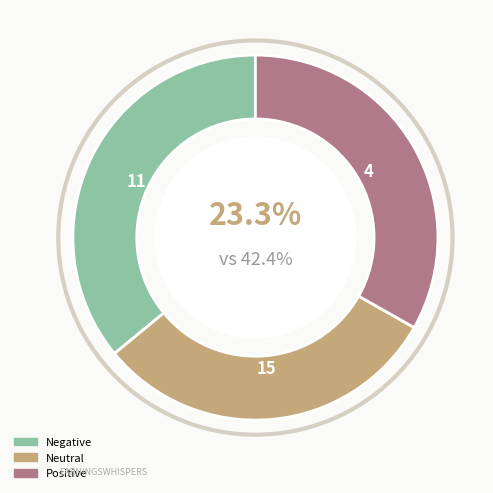

What percentage is NOT represented by Negative?

64.0%